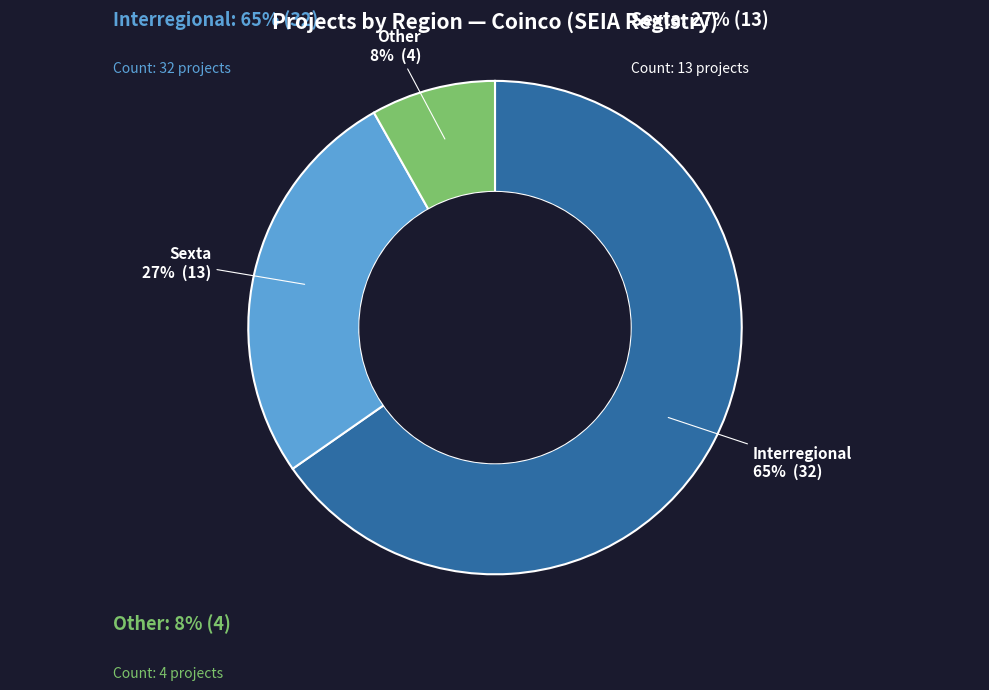

To the nearest percent, what is the difference between the largest and smallest slice percentages?

57%